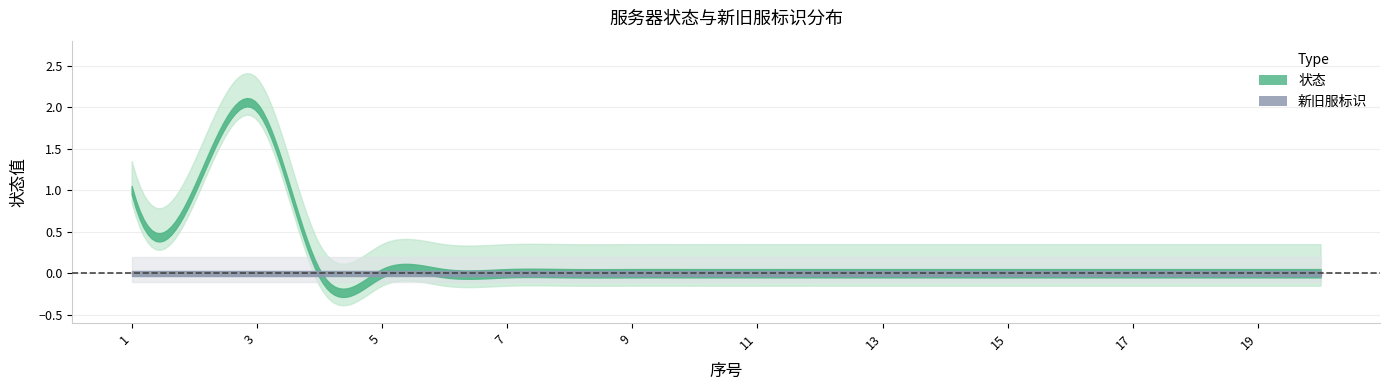

Does the chart display data point markers on the line(s)?

No